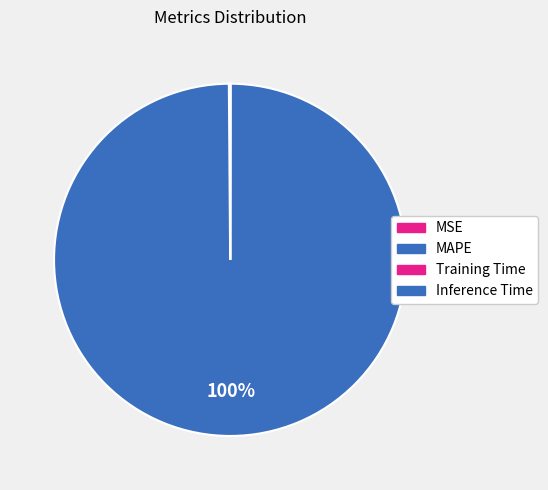

Is it true that MSE is 10% of the pie?

False